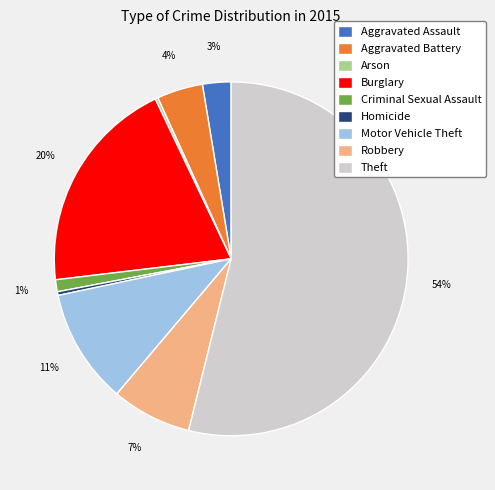

To the nearest percent, what is the combined percentage of Criminal Sexual Assault and Homicide?

1%